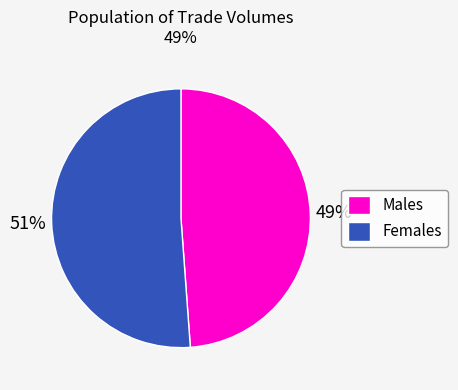

Which category has the smallest portion of the pie?

Males